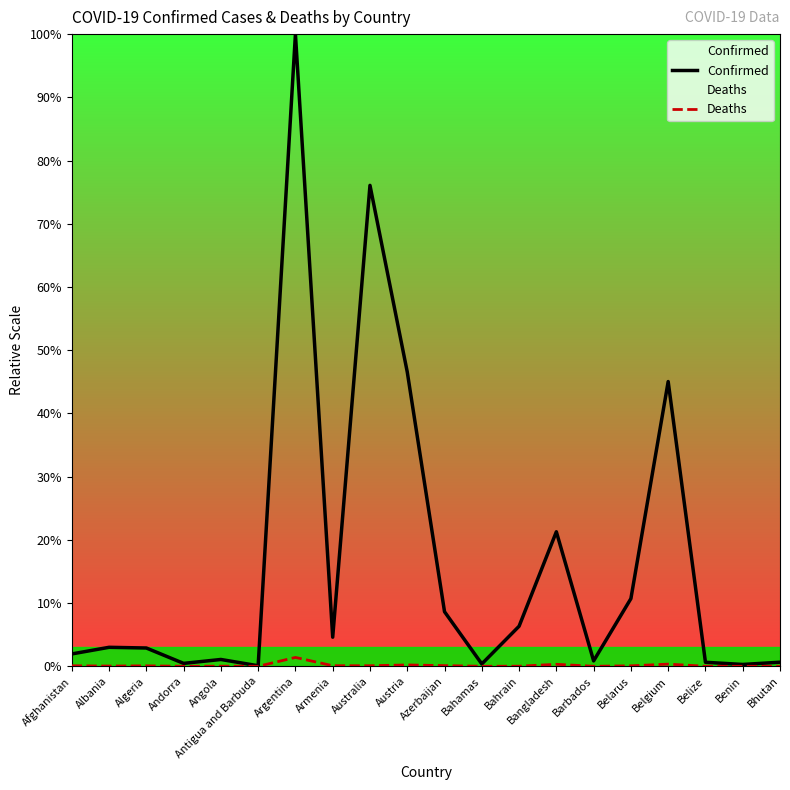

Which category has the highest value in the Confirmed series?

Argentina